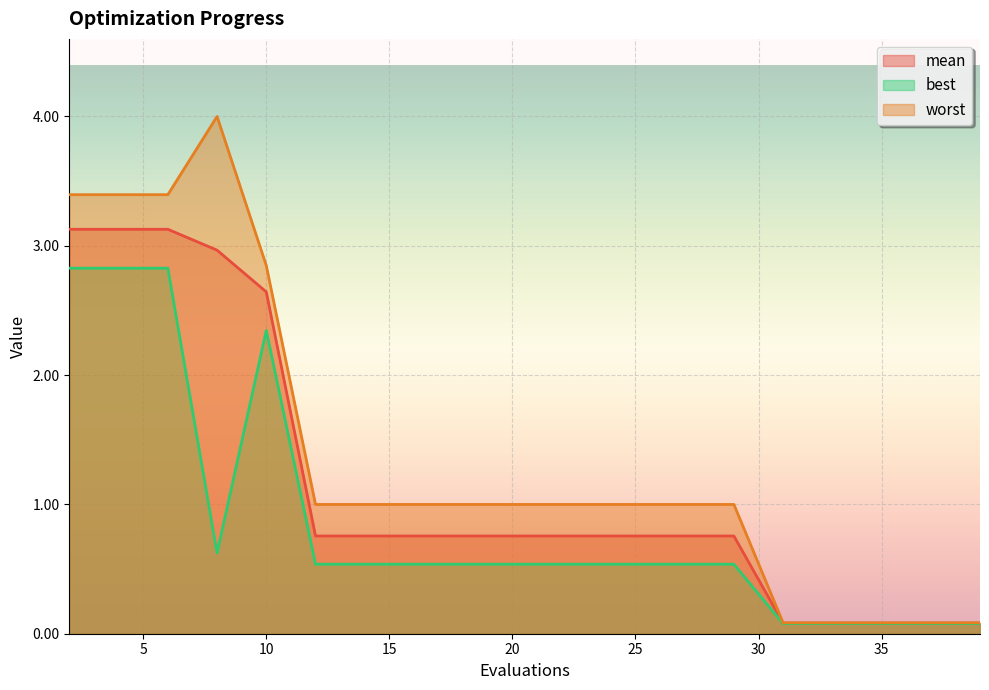

The value of mean at 4 is 3.1. True or false?

True